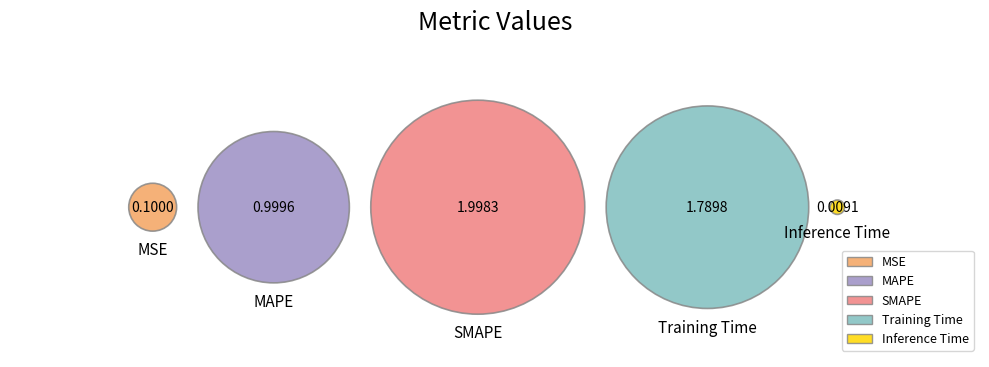

Which slice is the smallest?

Inference Time